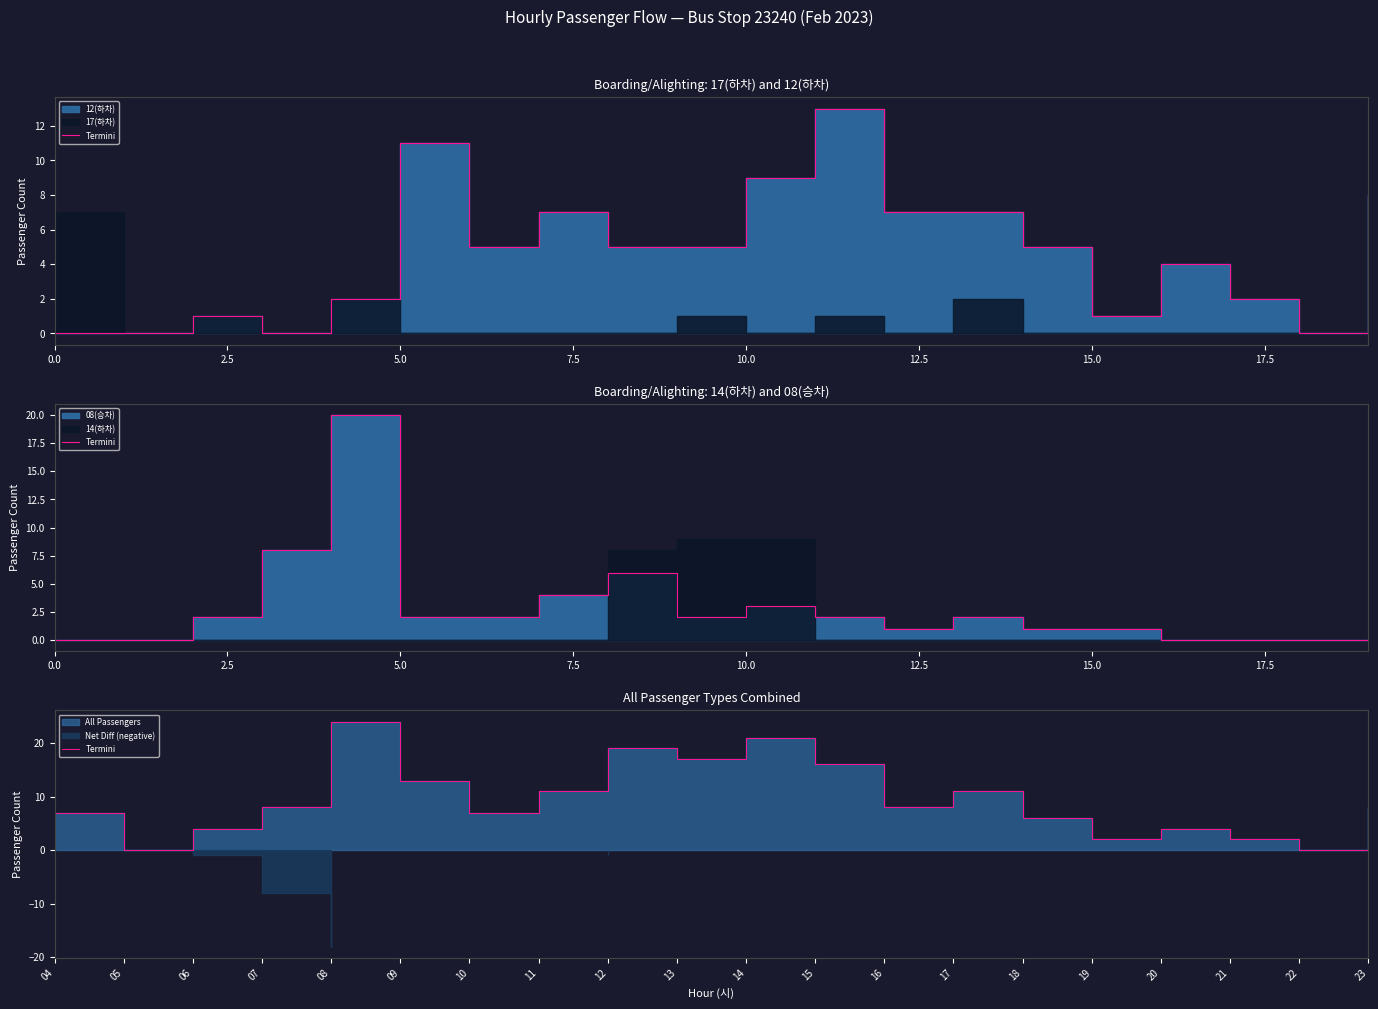

What is the difference between the maximum and second lowest values?

24